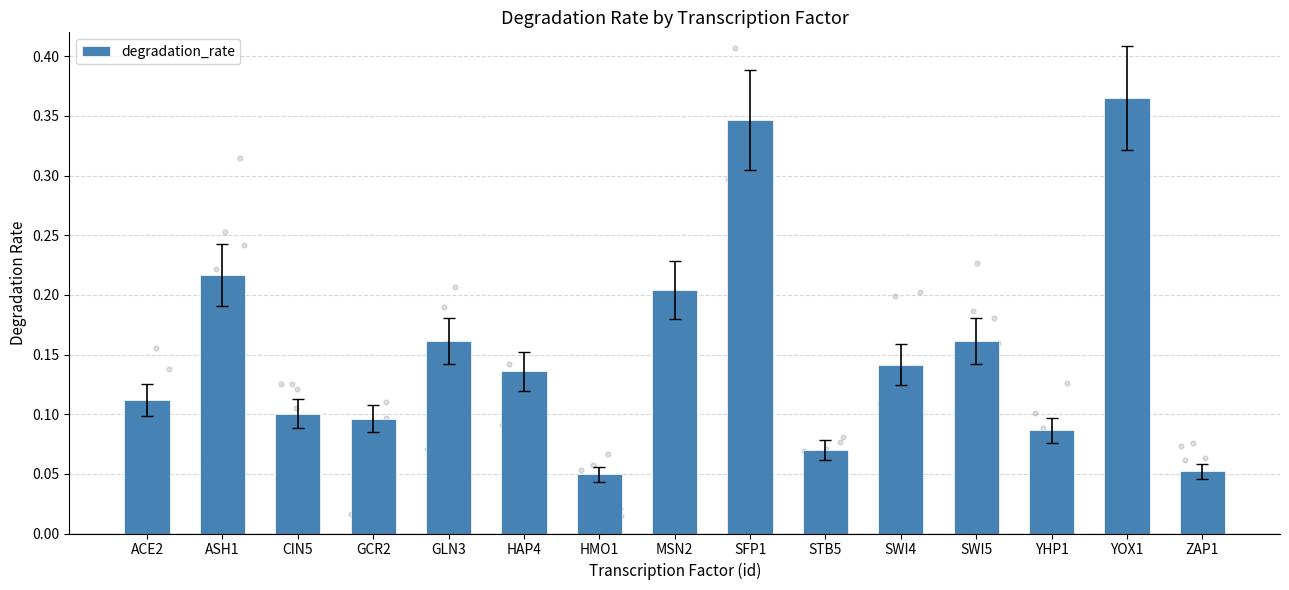

What is the change in value from GLN3 to SFP1?

+0.2